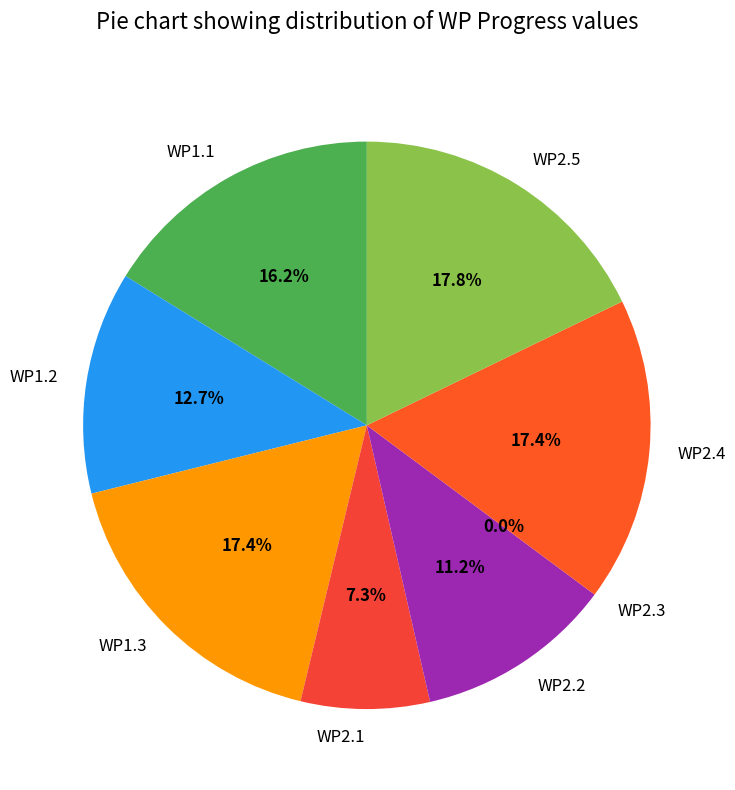

What percentage is NOT represented by WP2.2?

88.8%